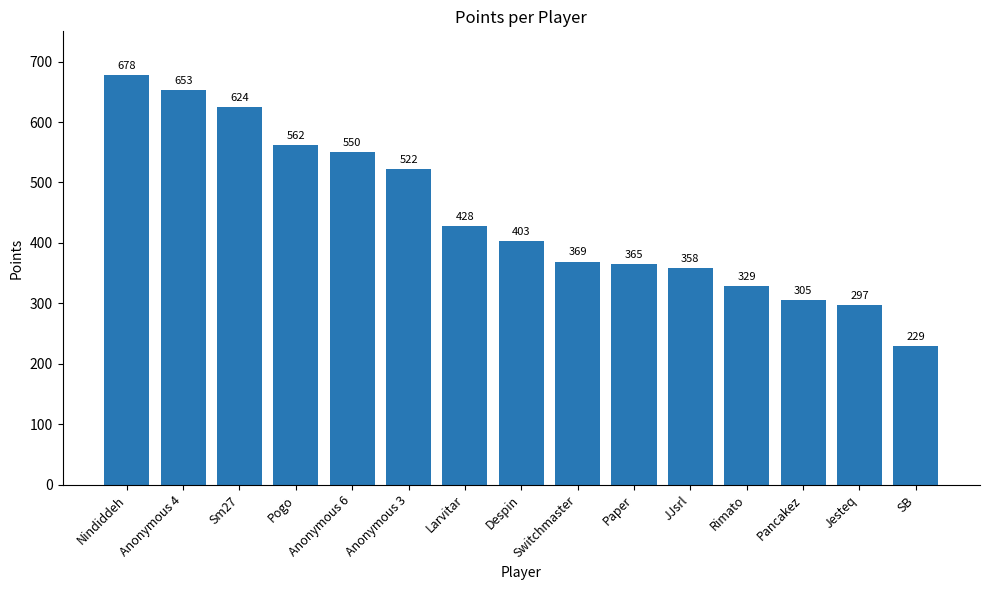

What is the average value?

445